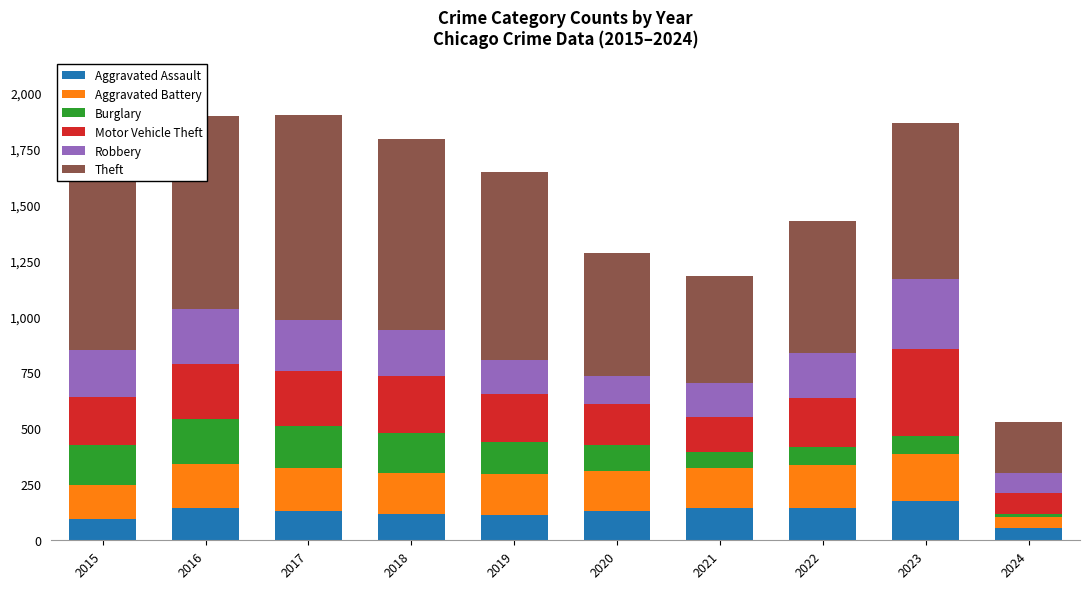

What is the lowest value of the Aggravated Assault series?

57